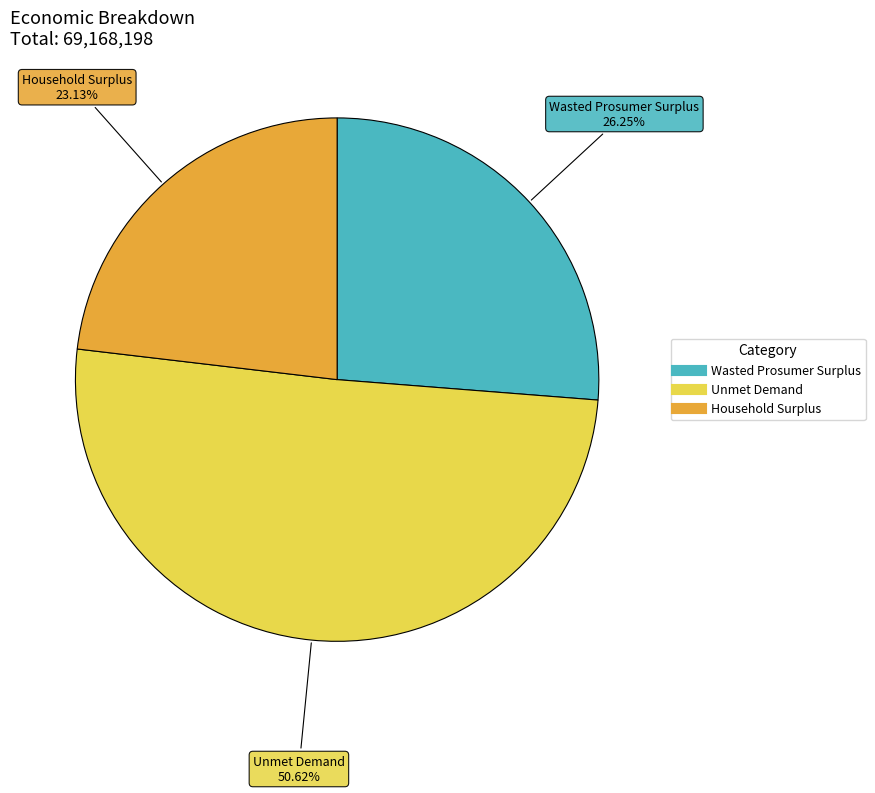

How many segments does this pie chart have?

3